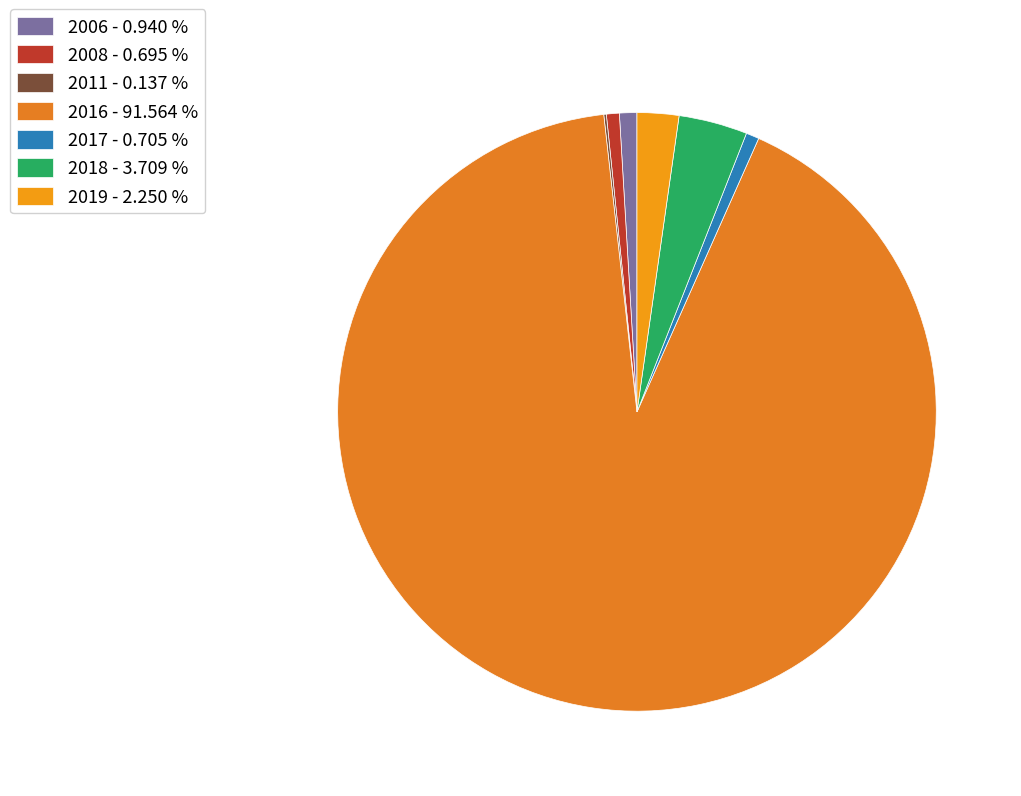

Which category has the smallest portion of the pie?

2011